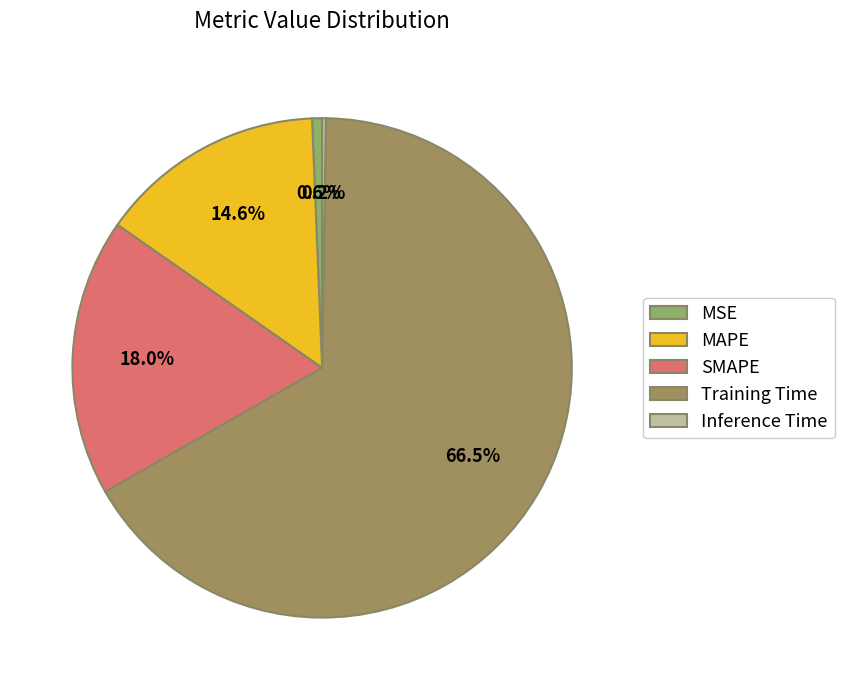

Rank the categories by value from highest to lowest.

Training Time, SMAPE, MAPE, MSE, Inference Time